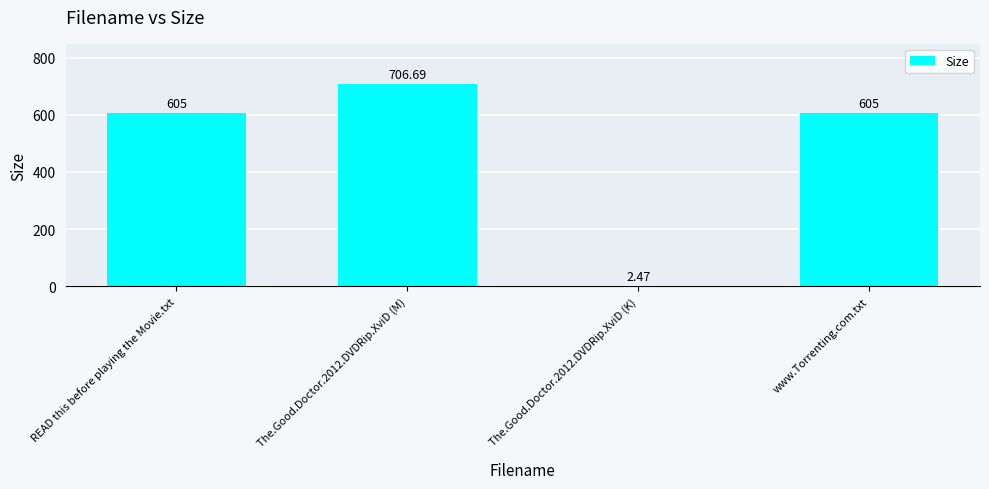

True or false: the data shows 293.9 at The.Good.Doctor.2012.DVDRip.XviD (M).

False